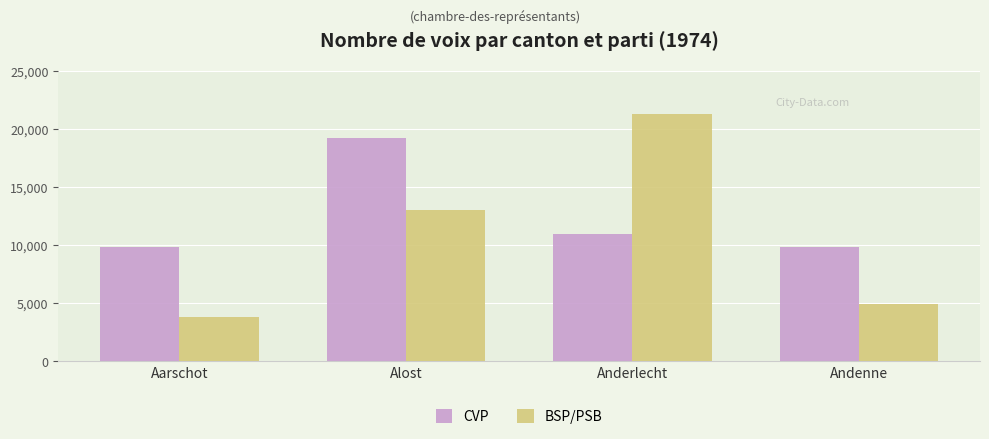

The value of CVP at Alost is 19276. True or false?

True